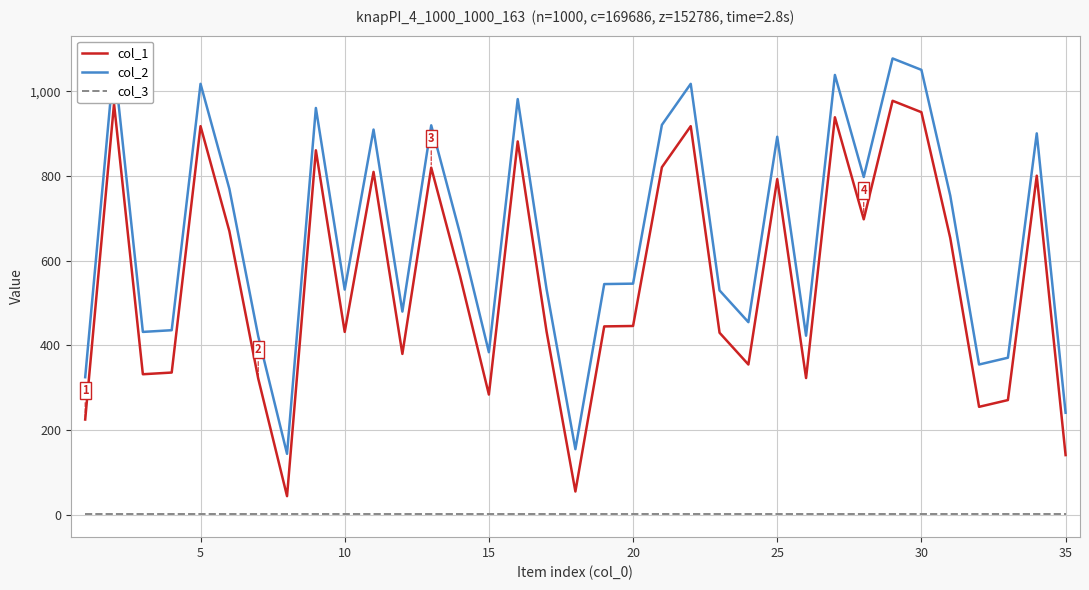

List the series in order of their overall mean, highest first.

col_2, col_1, col_3